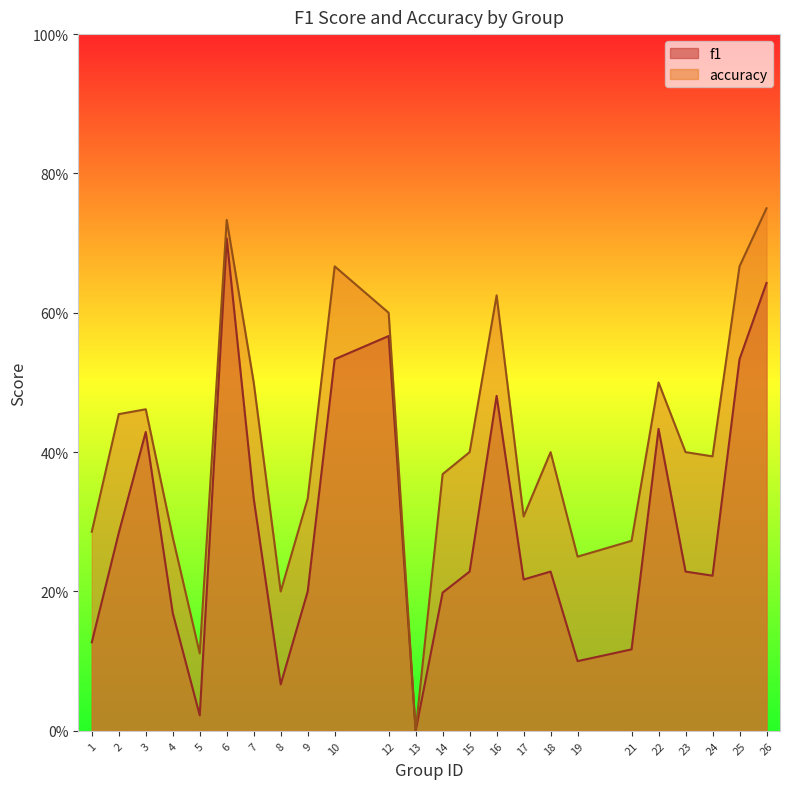

How many values in accuracy are above zero?

23